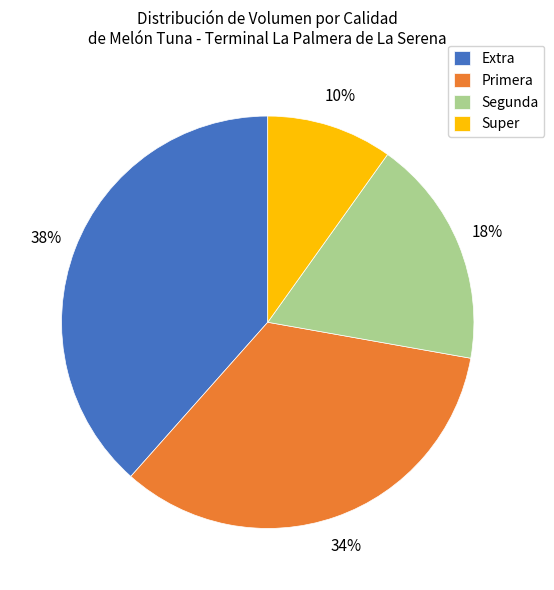

The Extra slice represents 27% of the pie. True or false?

False